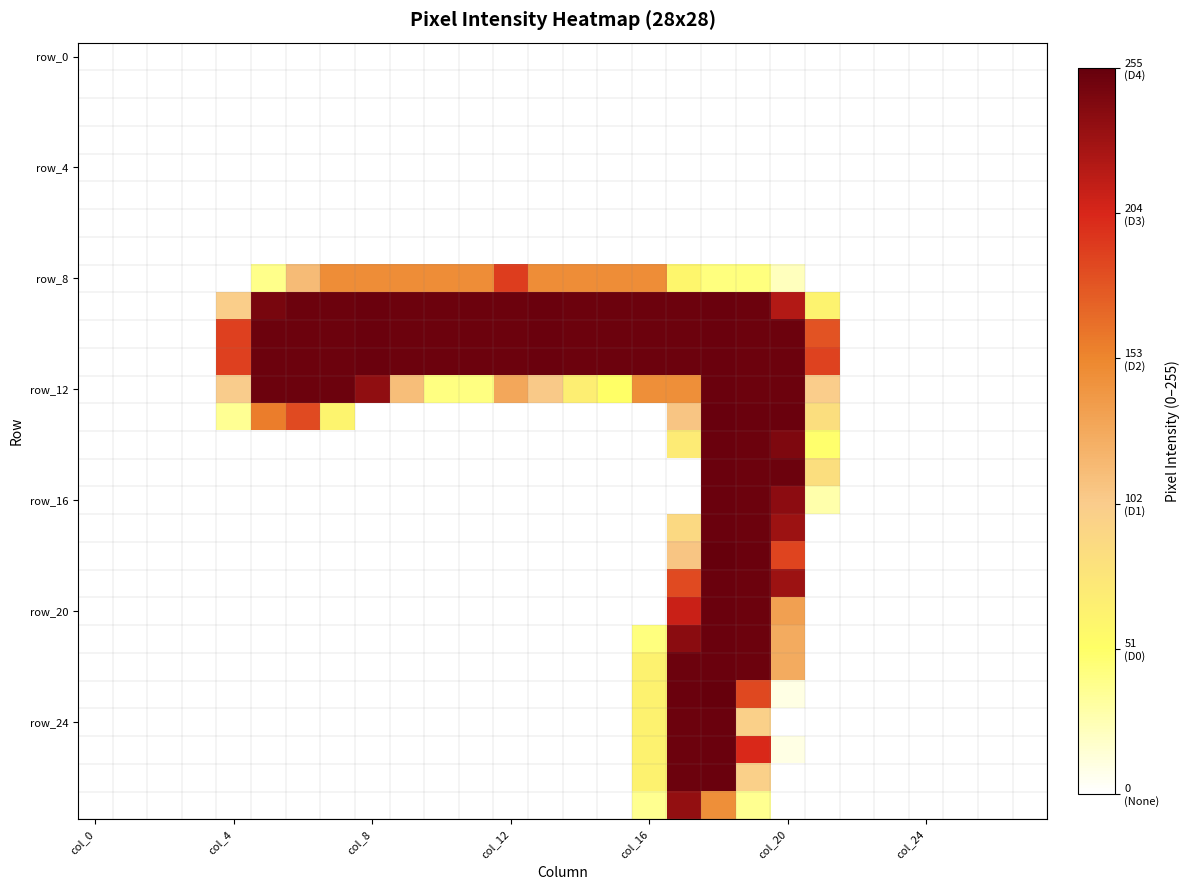

How many data points does each series have?

28